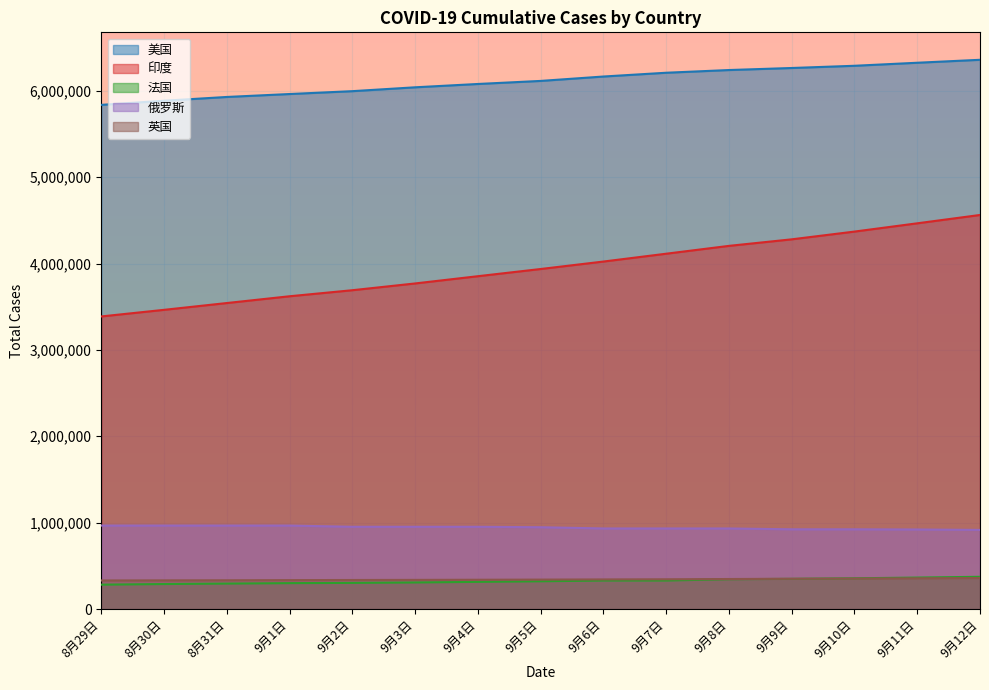

True or false: 俄罗斯 has a value of 639605 at 9月1日.

False